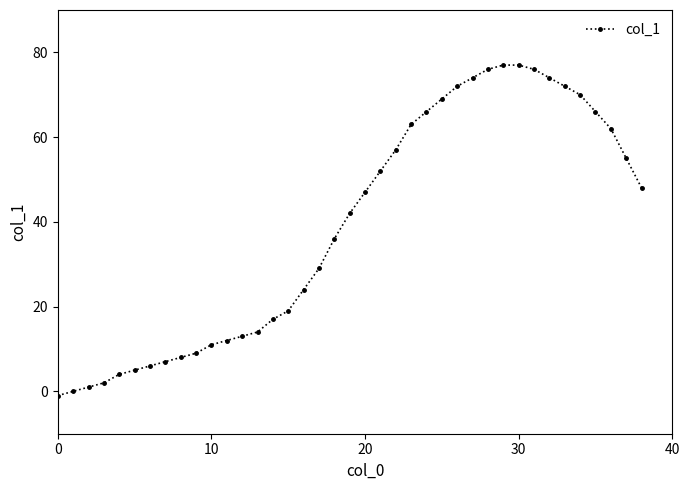

What is the difference between the maximum and second lowest values?

77